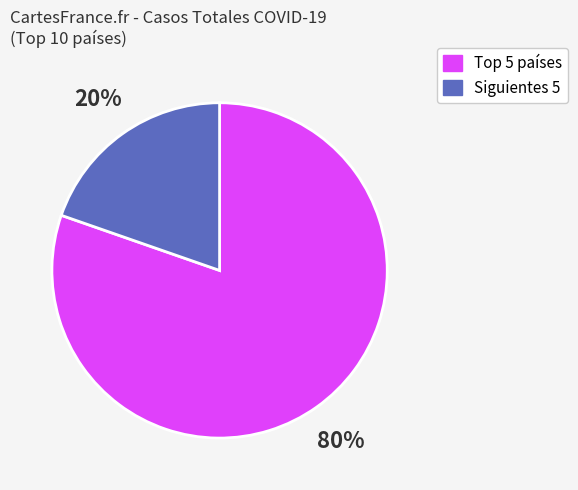

Does any single category account for the majority?

Yes